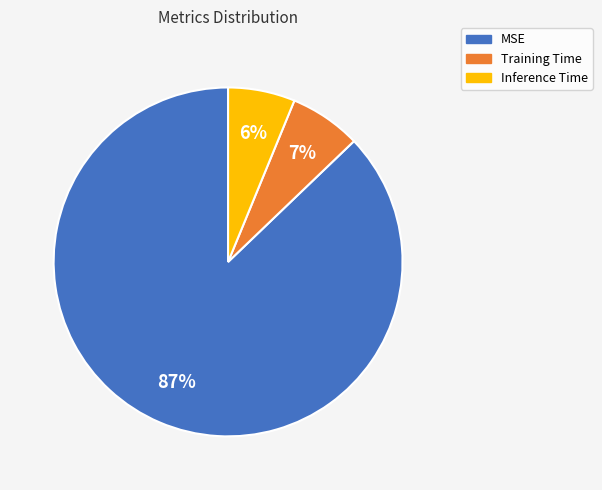

True or false: Inference Time accounts for 6% of the total.

True